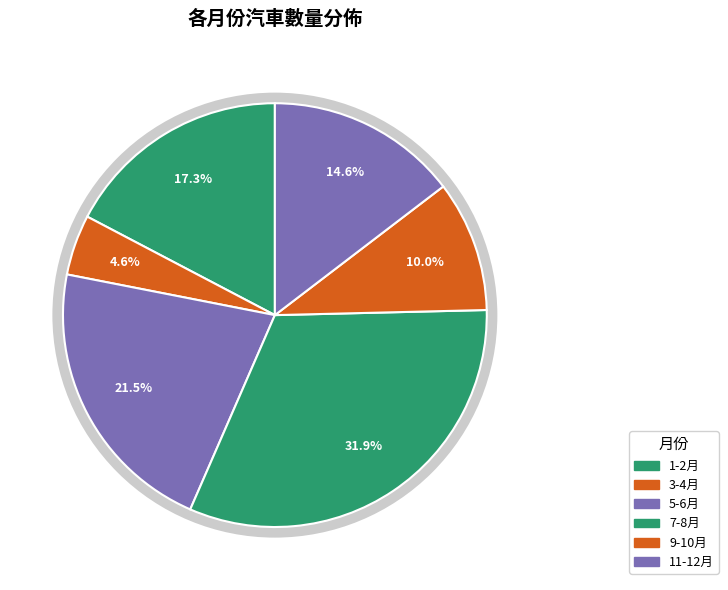

Does 11-12月 account for over 50% of the chart?

No